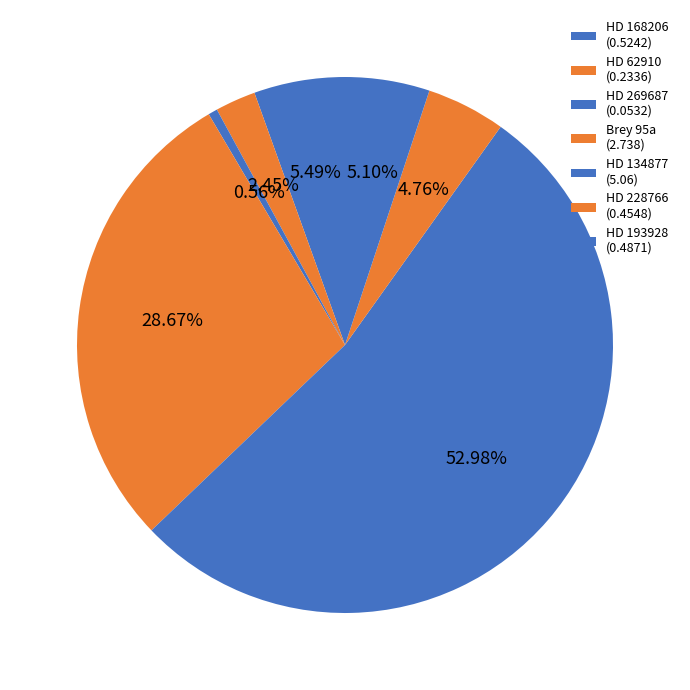

Which category has the smallest portion of the pie?

HD 269687